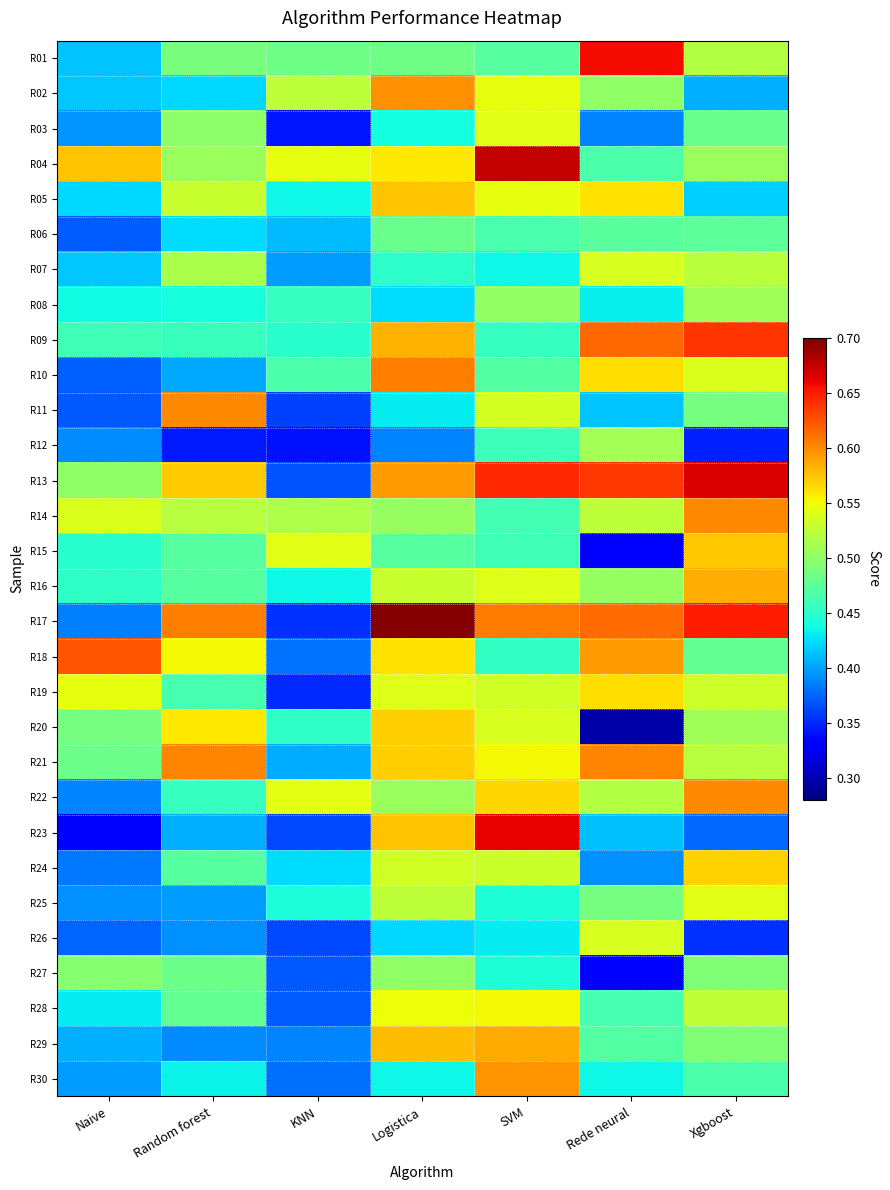

What is the difference between the highest and lowest values at Xgboost?

0.3